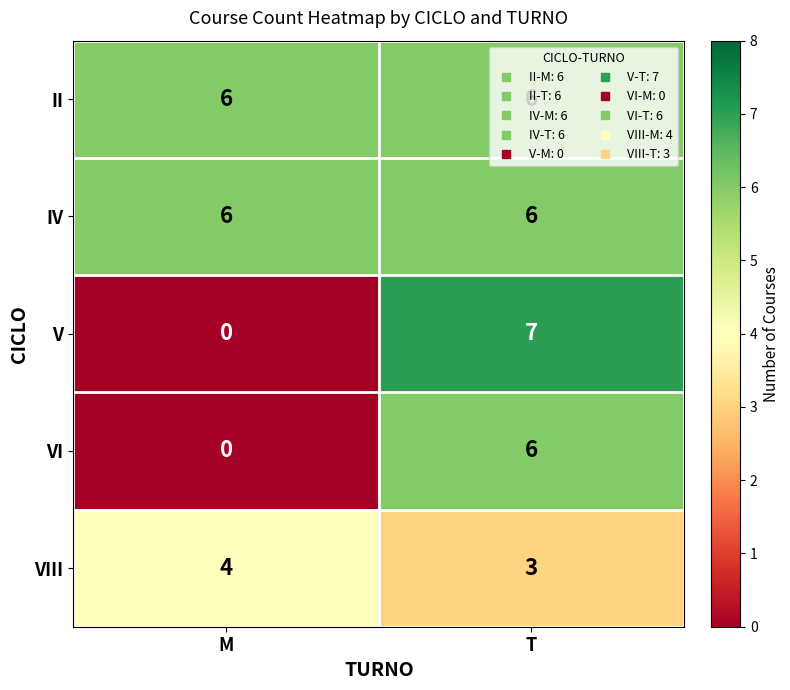

What value does the II series have at M?

6